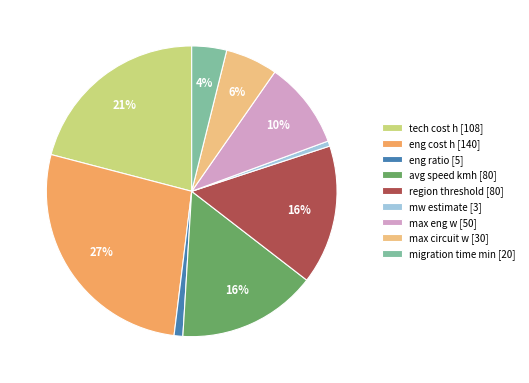

Which category has the biggest portion of the pie?

eng cost h